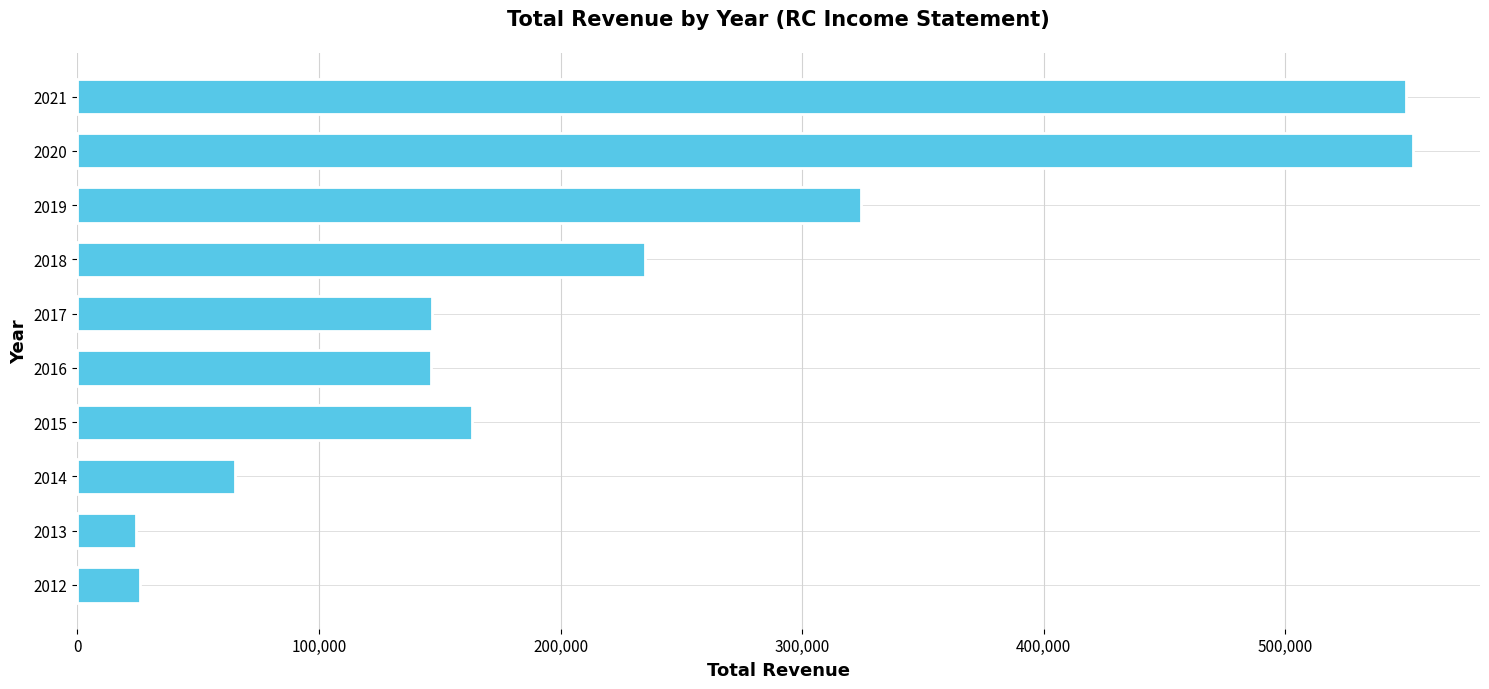

What is the sum of all values?

2233900